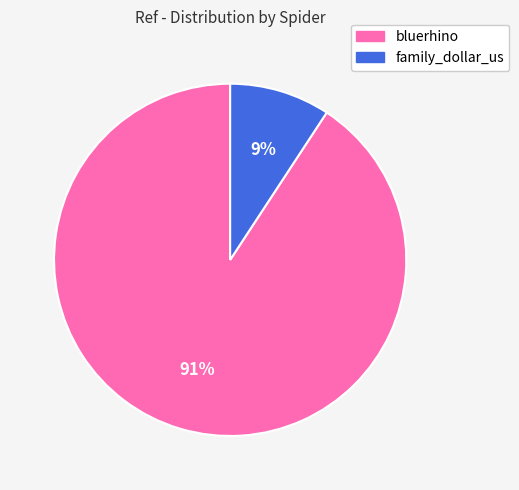

To the nearest percent, what portion does bluerhino represent?

91%